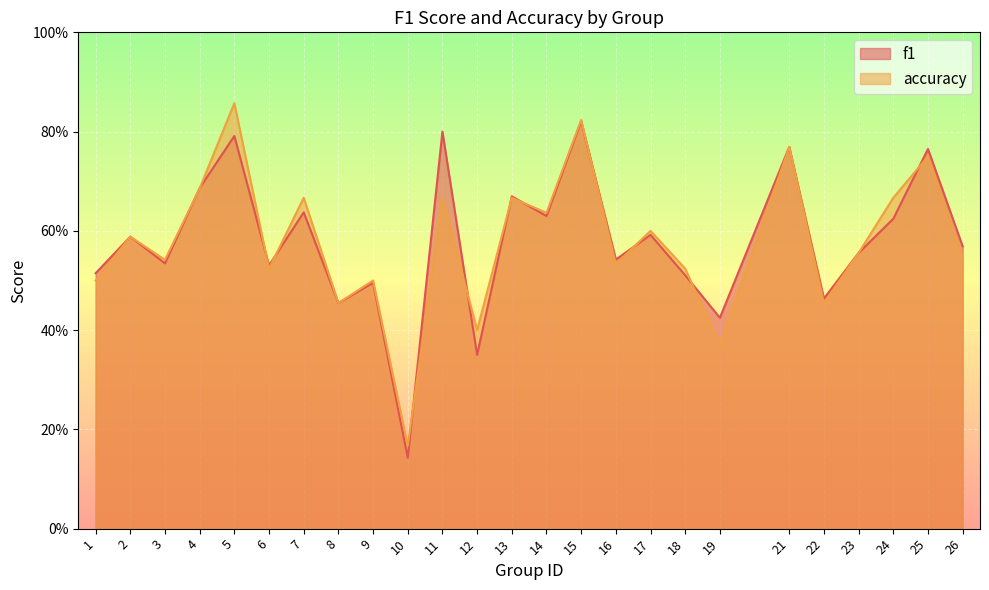

What are all the series names shown in the legend?

f1, accuracy